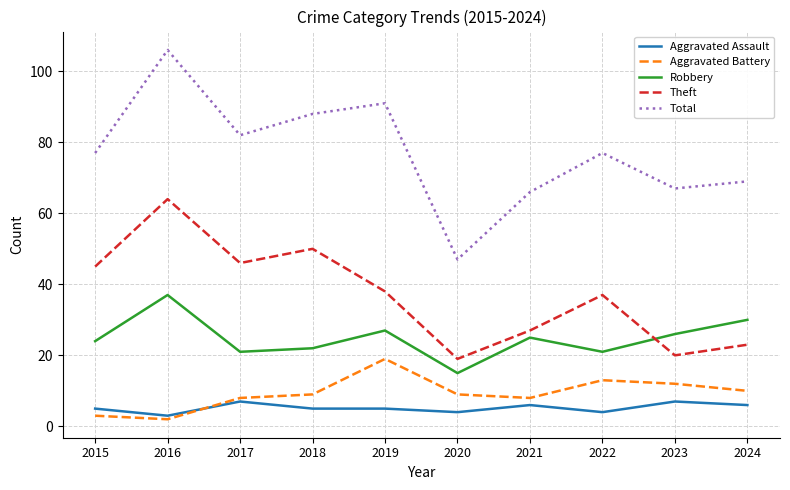

Read the Aggravated Assault value at 2020.

4